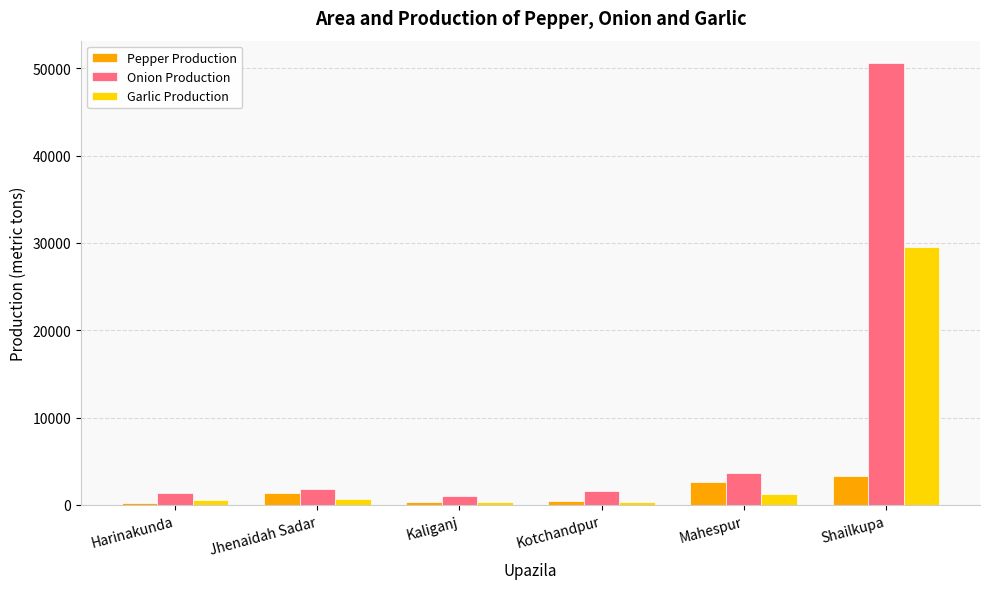

Does the chart contain stacked bars?

No